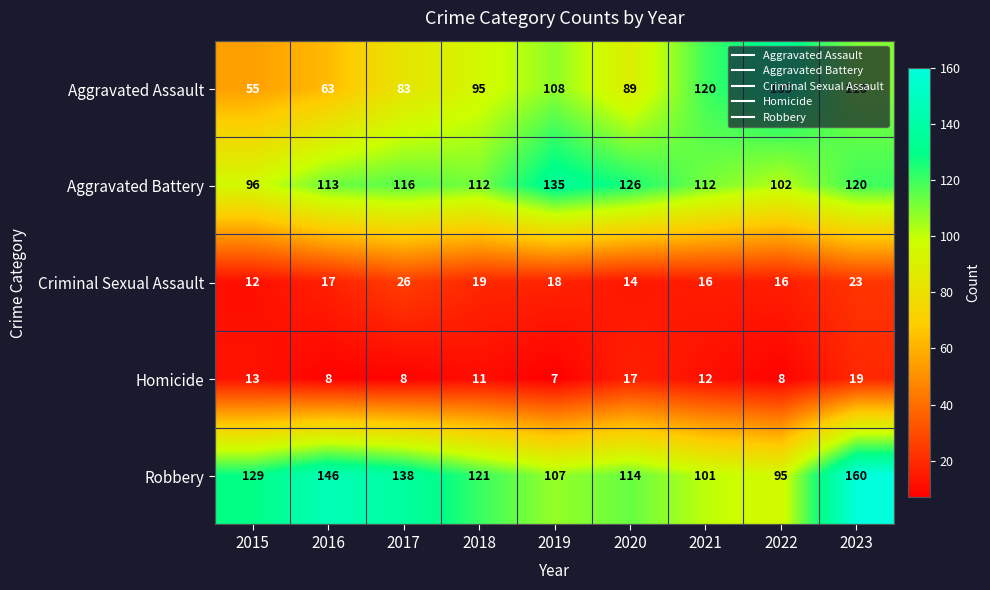

Is it true that Aggravated Assault equals 68 at 2019?

False